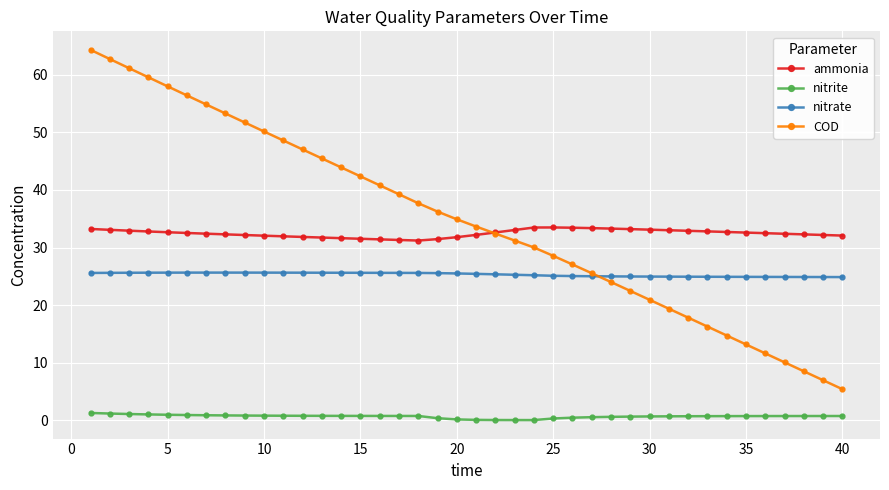

True or false: ammonia and nitrite cross at least once.

False